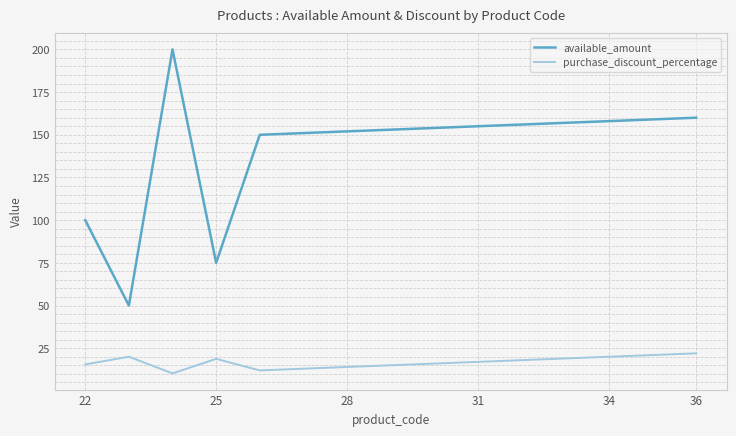

What is the minimum value for available_amount?

50.0